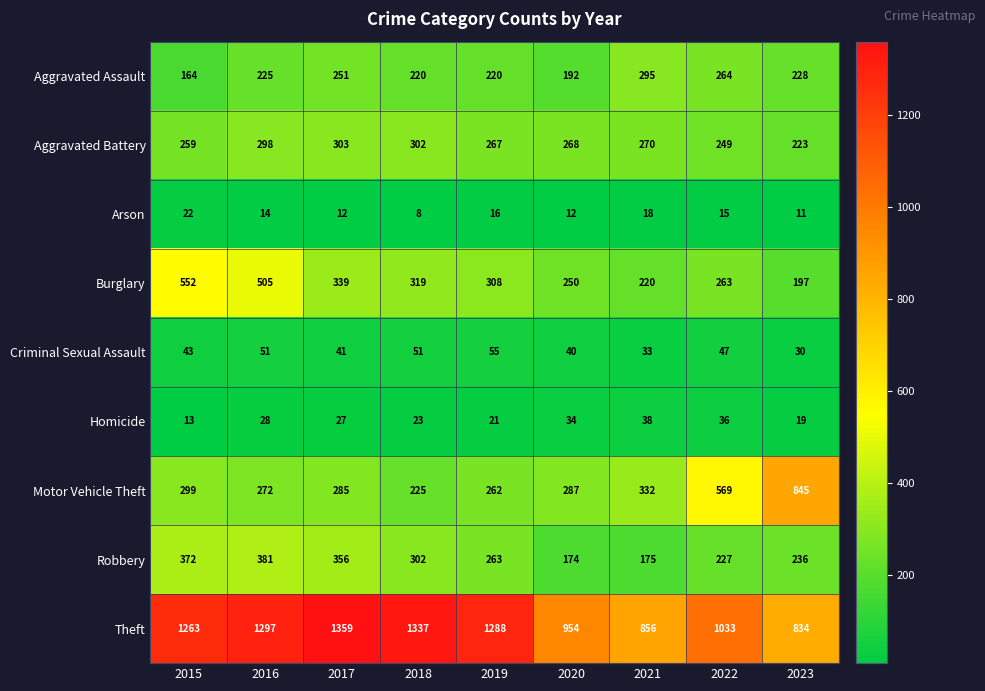

How many series are shown in this chart?

9